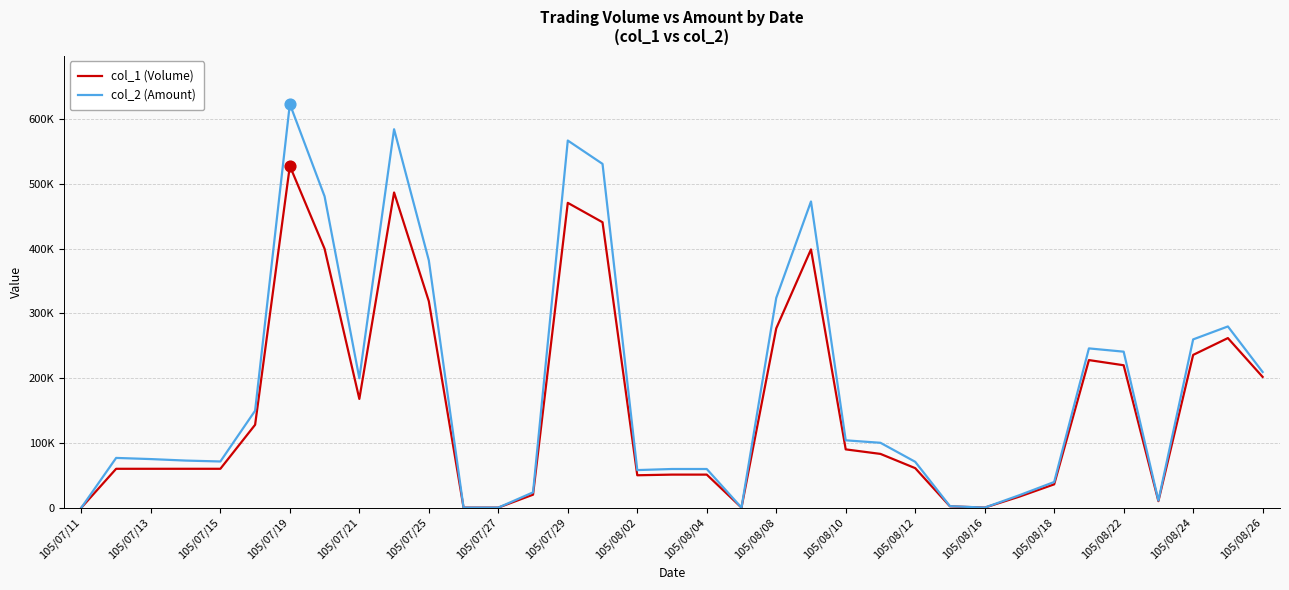

What are all the series names shown in the legend?

col_1 (Volume), col_2 (Amount)